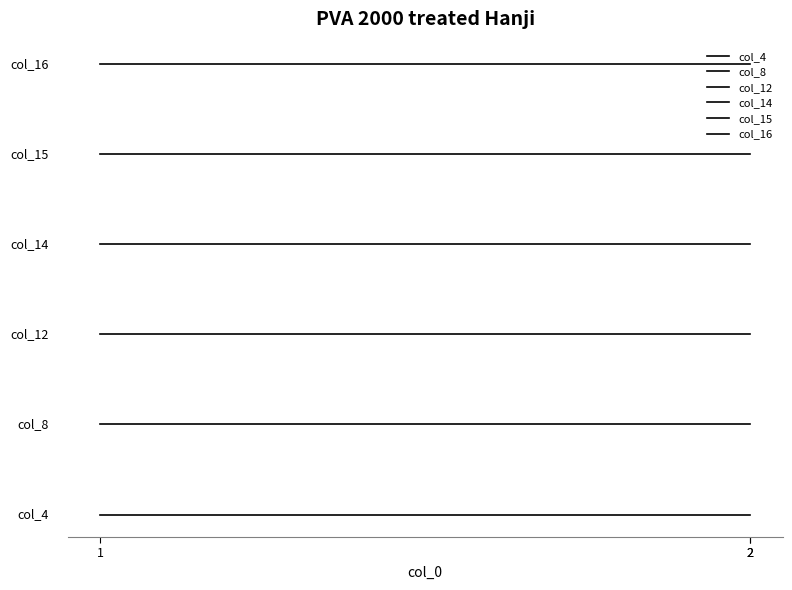

Read the col_8 value at 2.

1.5